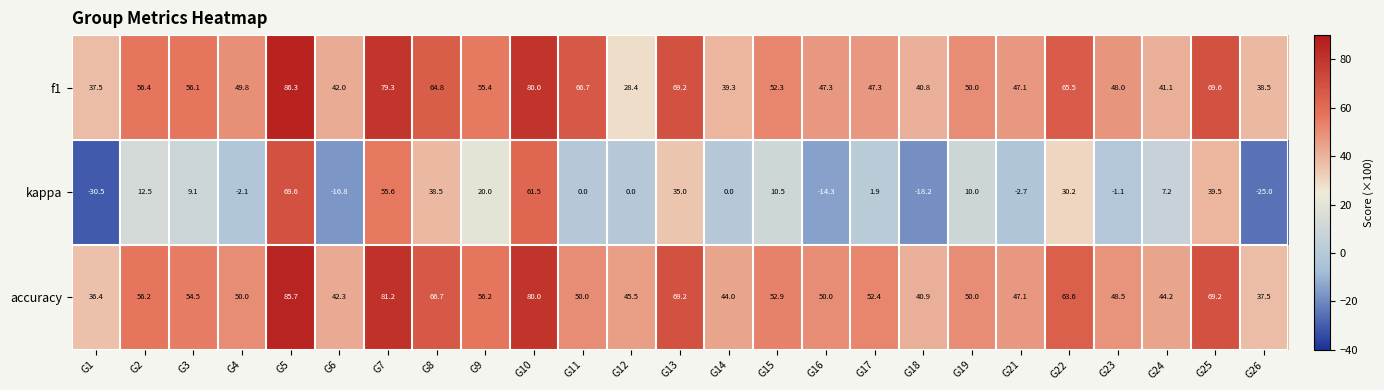

At which category is the sum across all series the highest?

G5